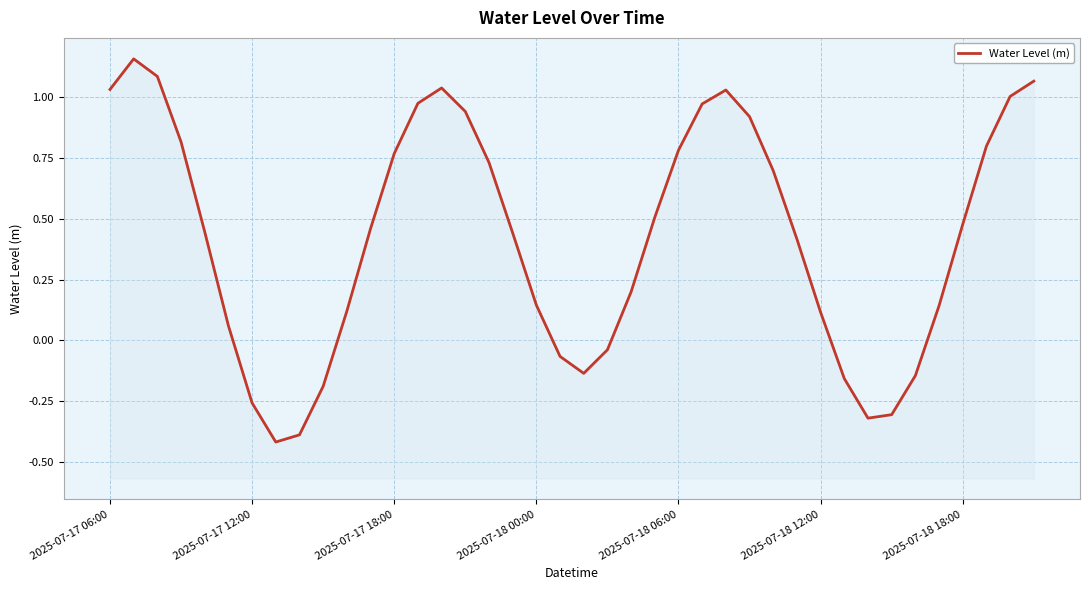

List the labels in order of value, smallest first.

7, 8, 32, 33, 2025-07-18 18:00, 9, 31, 34, 20, 19, 21, 2025-07-18 12:00, 30, 10, 35, 18, 22, 29, 17, 2025-07-18 06:00, 11, 36, 23, 28, 16, 12, 24, 37, 2025-07-18 00:00, 27, 15, 25, 13, 38, 26, 2025-07-17 06:00, 14, 39, 2025-07-17 18:00, 2025-07-17 12:00